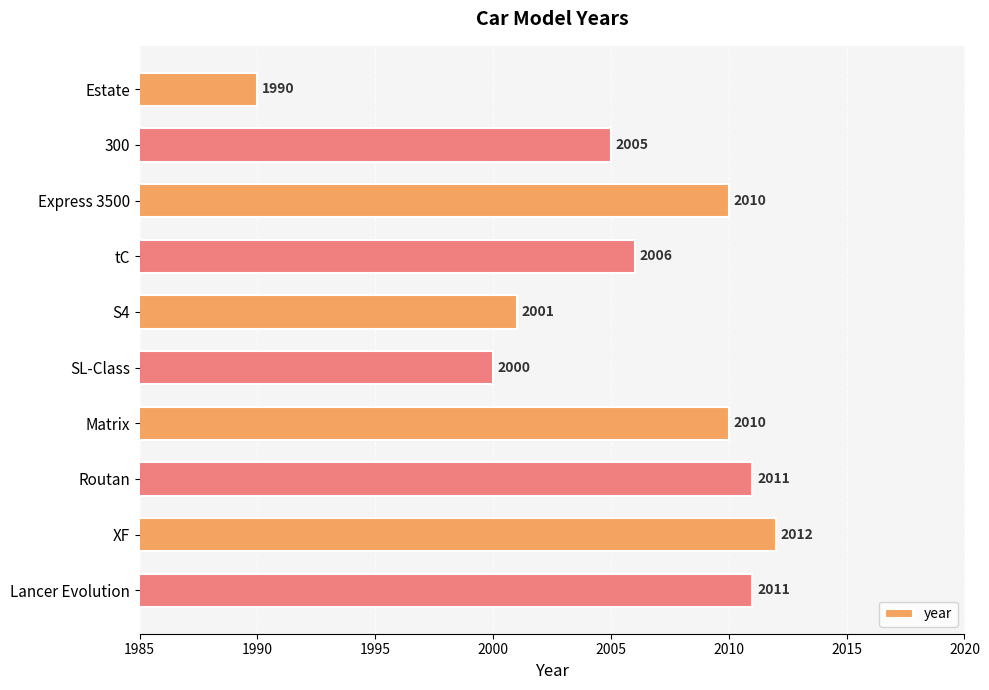

What is the label of the 2nd bar from the top?

300